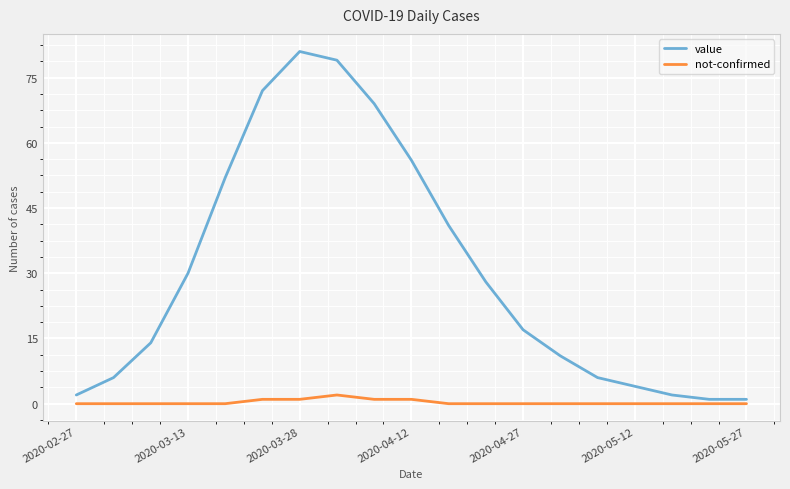

Which series has the largest total across all categories?

value